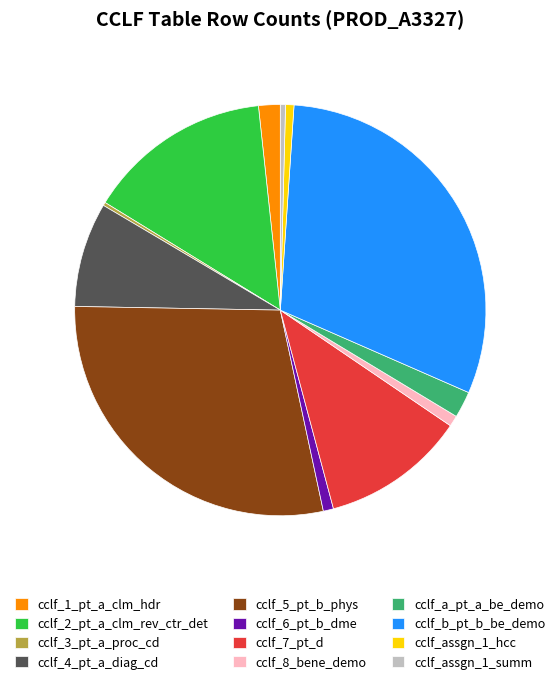

Is it true that cclf_assgn_1_hcc is 7% of the pie?

False